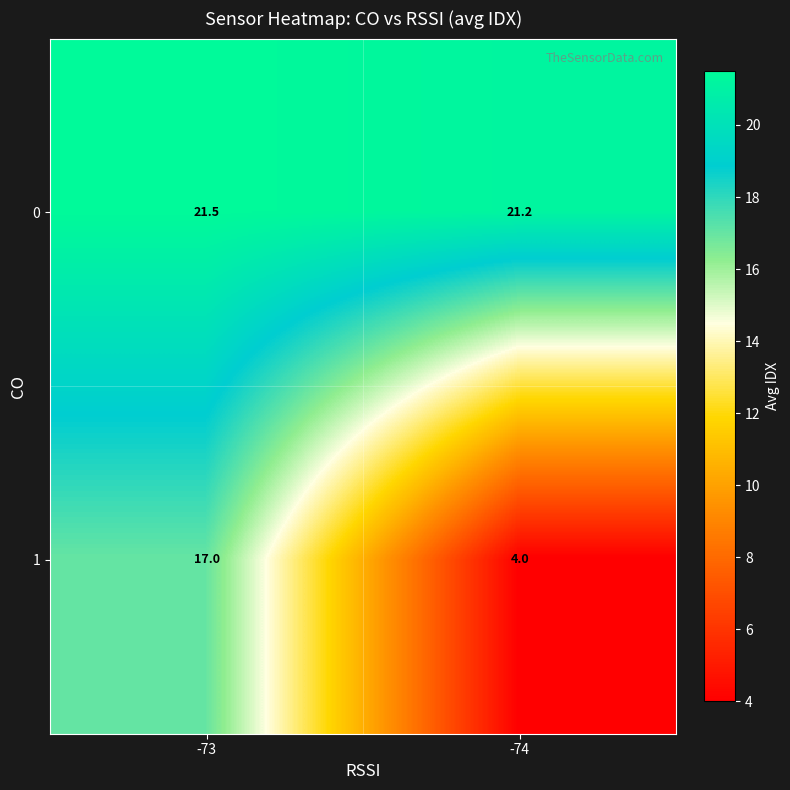

The value of 1 at -74 is 5.5. True or false?

False